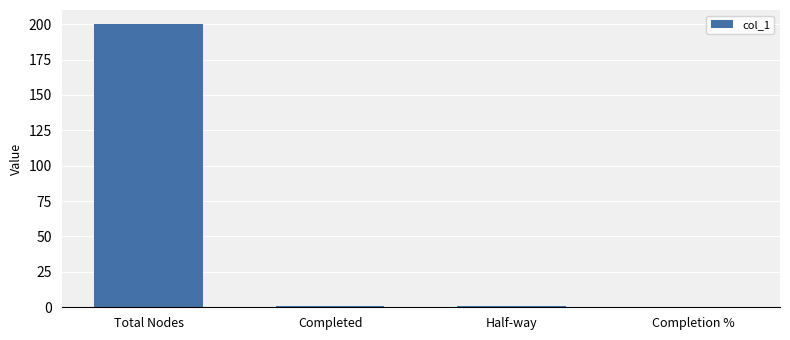

What is the sum of the values at Completed and Completion %?

1.0